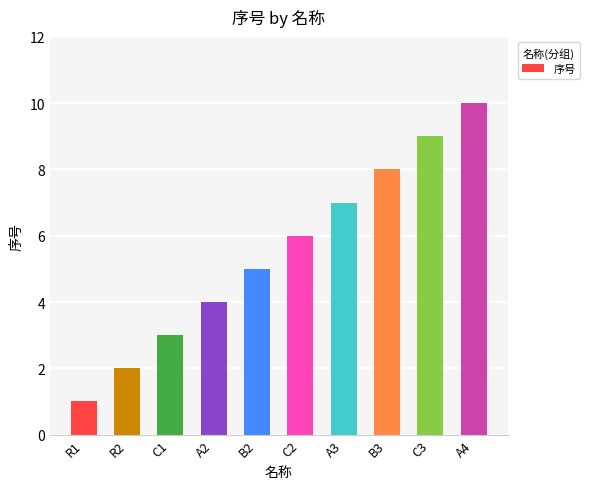

Rank the categories by value from highest to lowest.

A4, C3, B3, A3, C2, B2, A2, C1, R2, R1